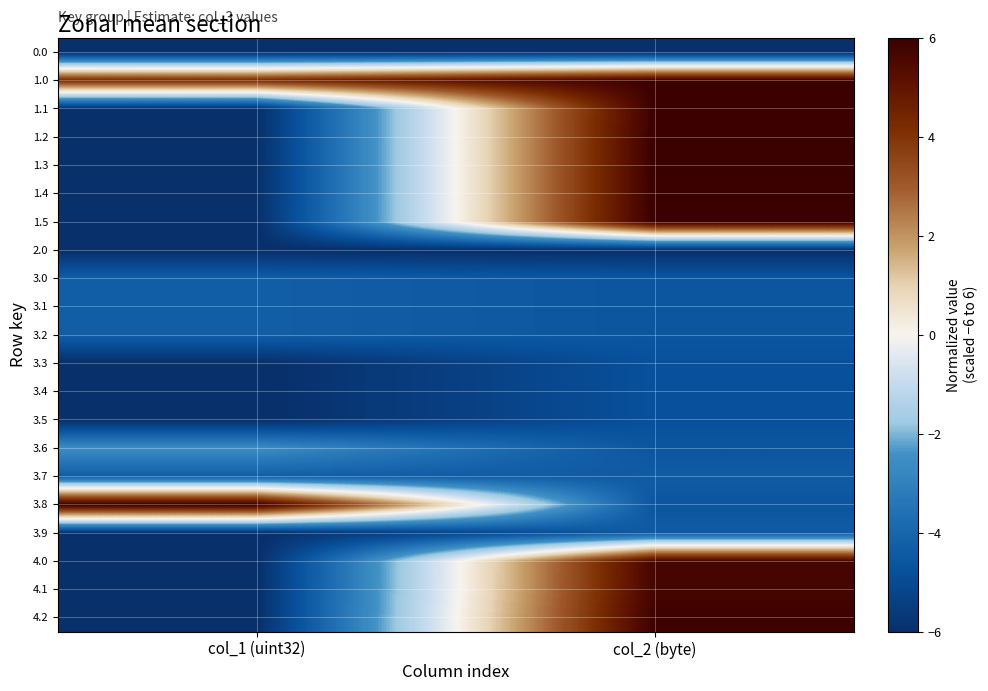

What is the spread (max minus min) of values at col_1 (uint32)?

12.0